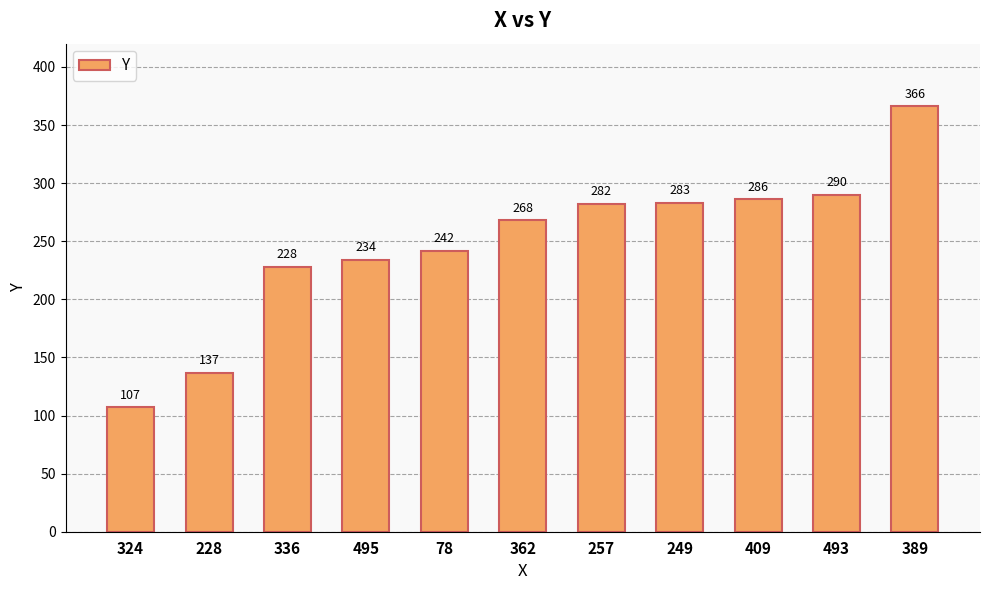

What is the sum of all values?

2723